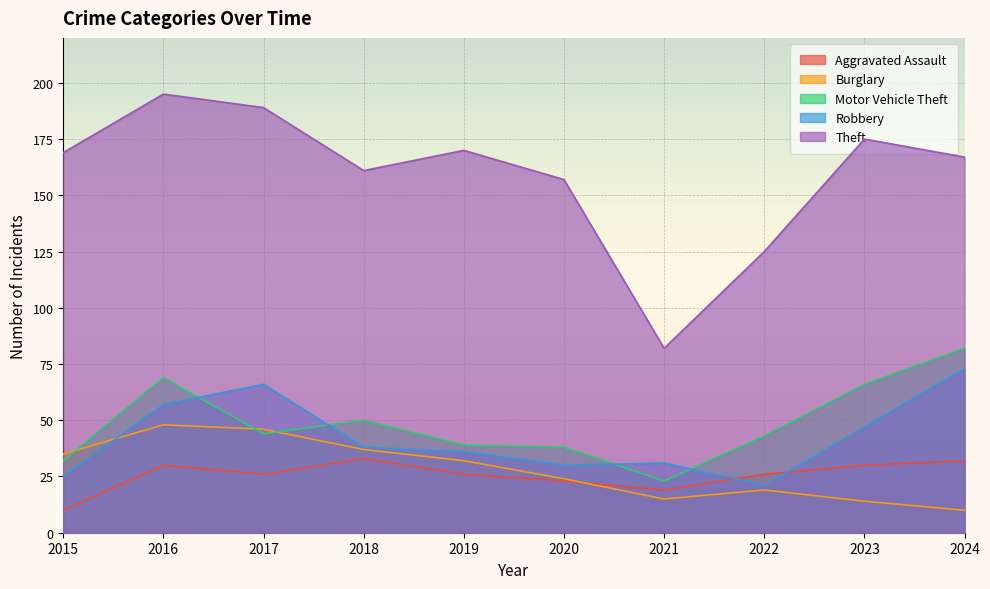

What is the difference between the Motor Vehicle Theft values at 2022 and 2017?

1